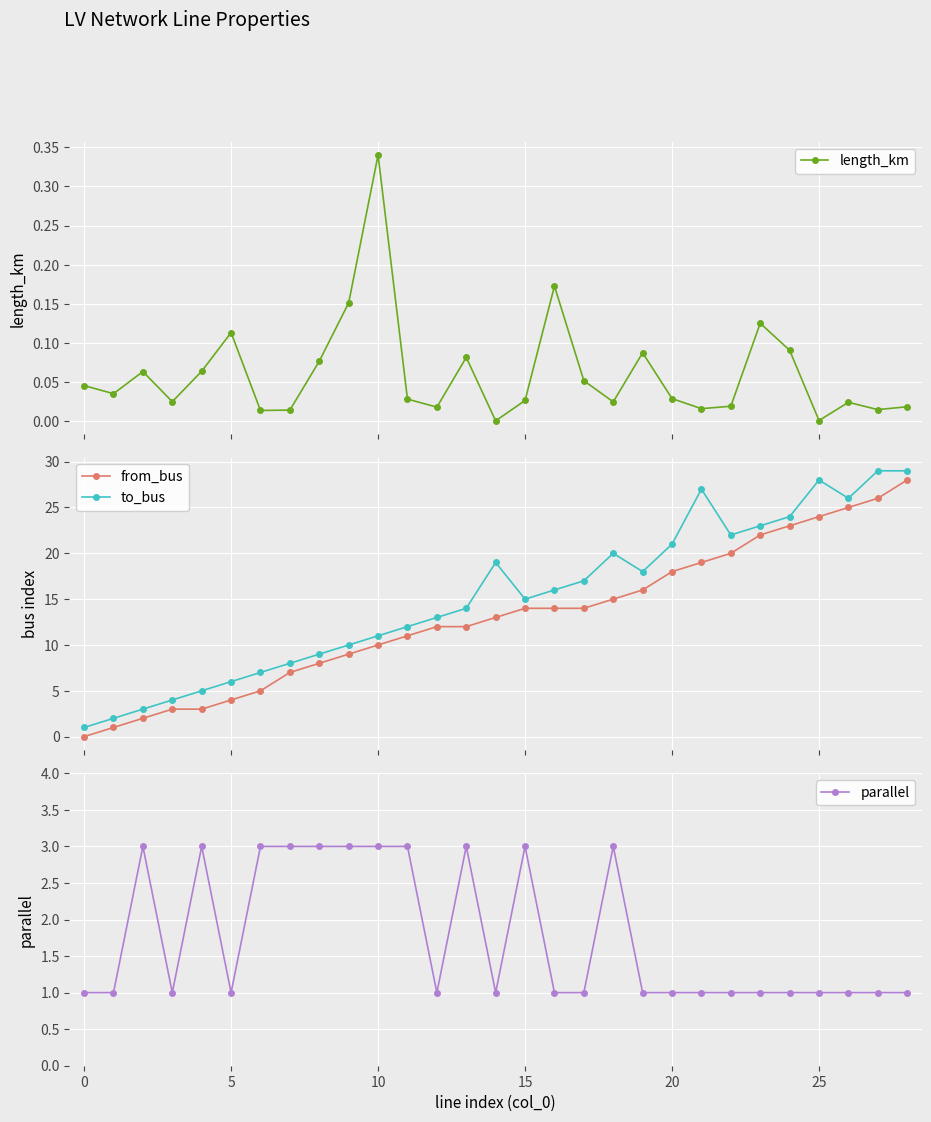

At 16, list the series in order from smallest to largest.

length_km, parallel, from_bus, to_bus